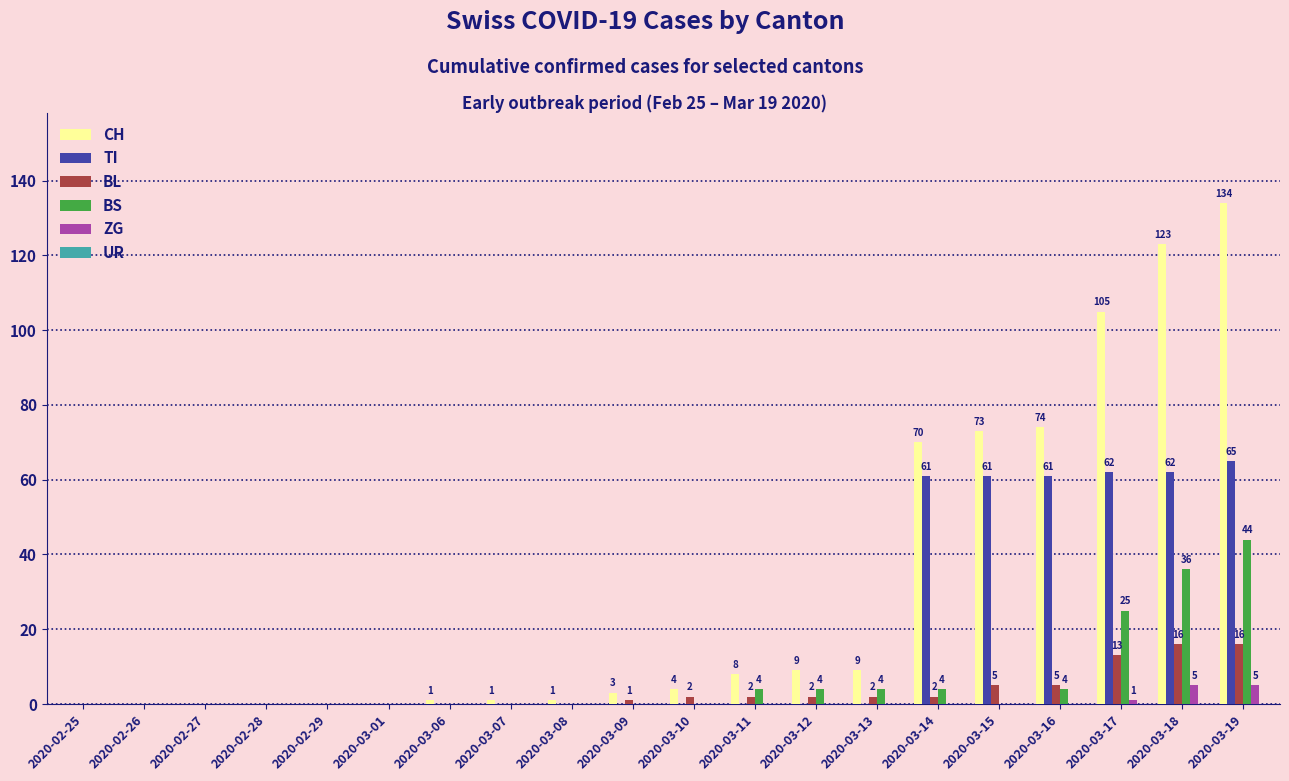

What is the highest value of the CH series?

134